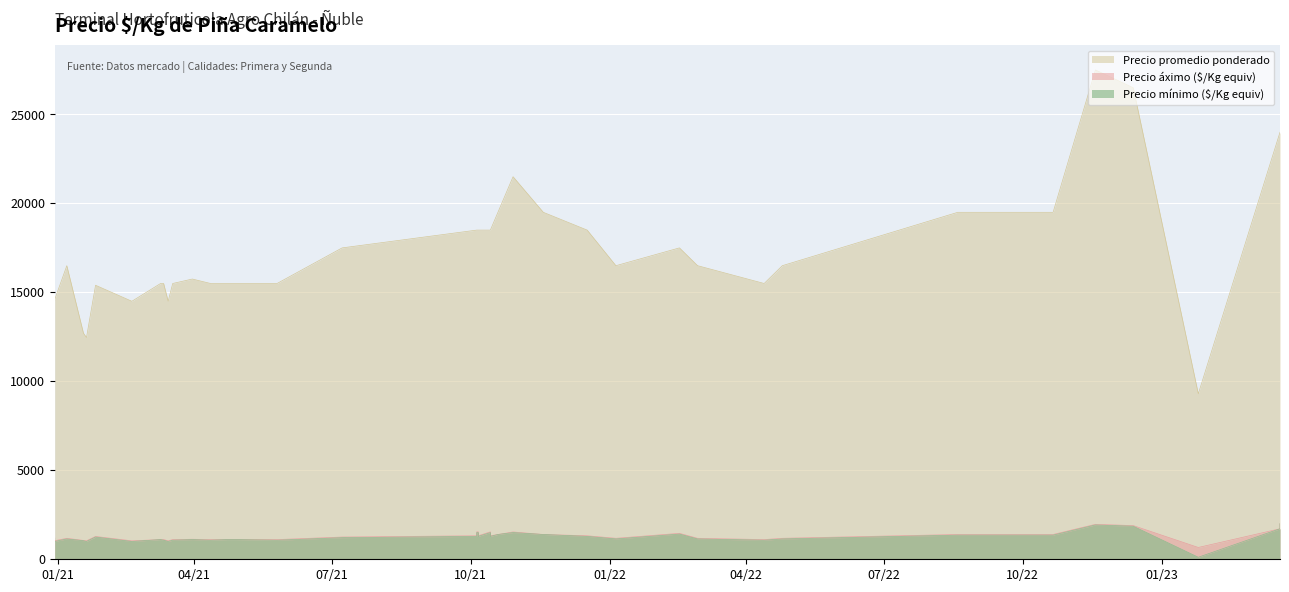

True or false: Precio áximo ($/Kg equiv) and Precio promedio ponderado intersect in this chart.

False